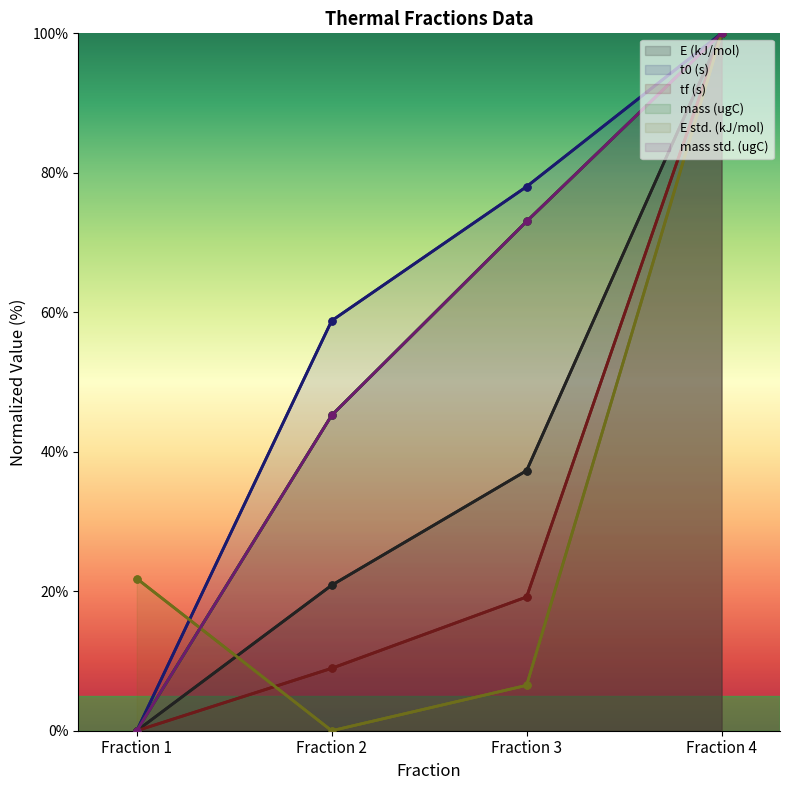

How many lines are shown in the chart?

6